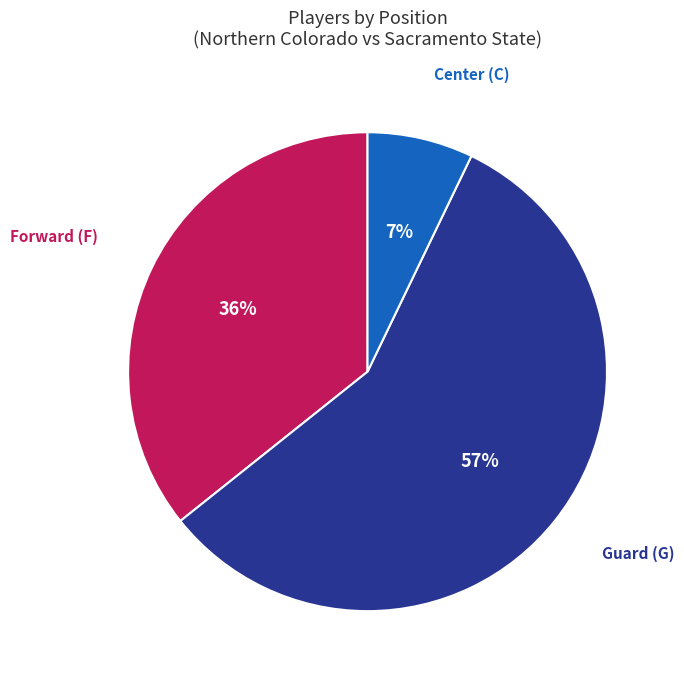

Does any single category account for the majority?

Yes